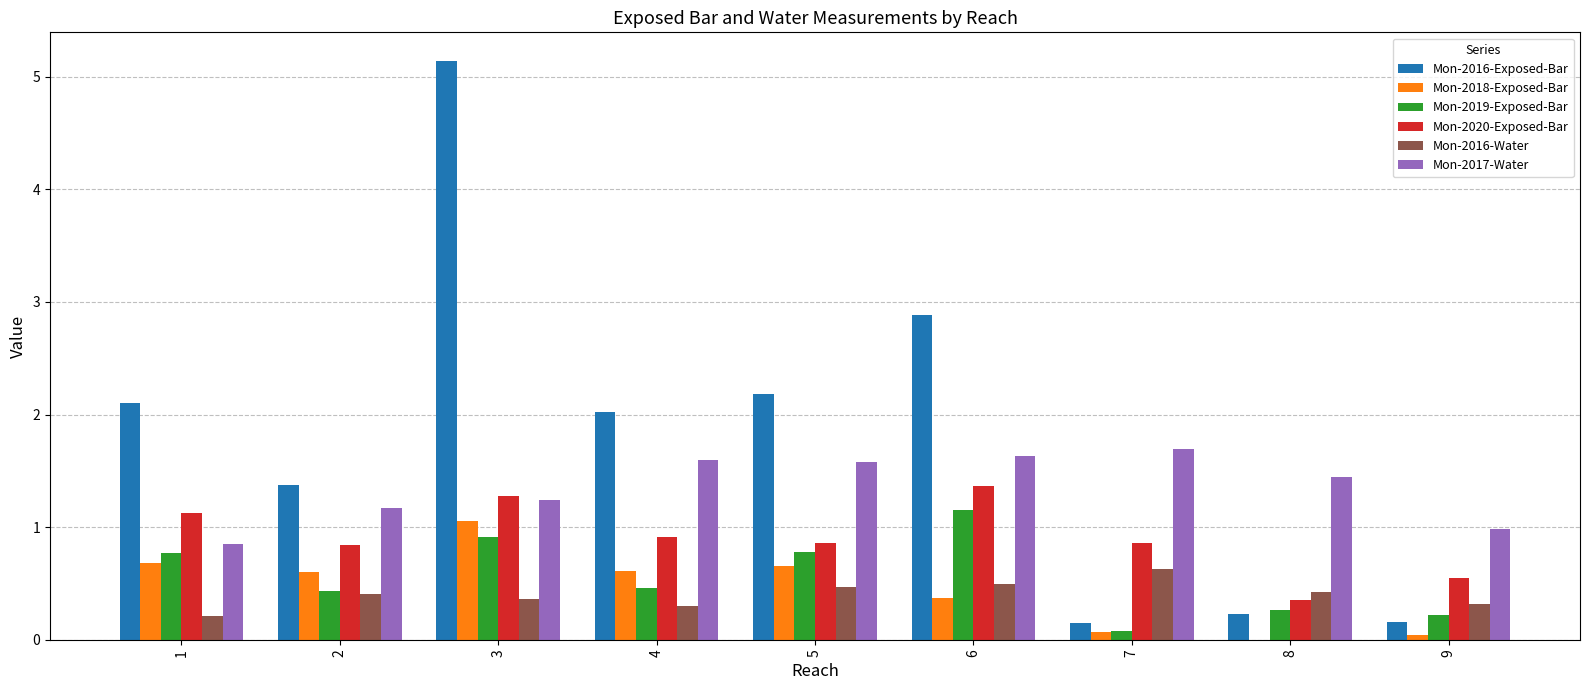

What is the sum of all Mon-2016-Water values?

3.6